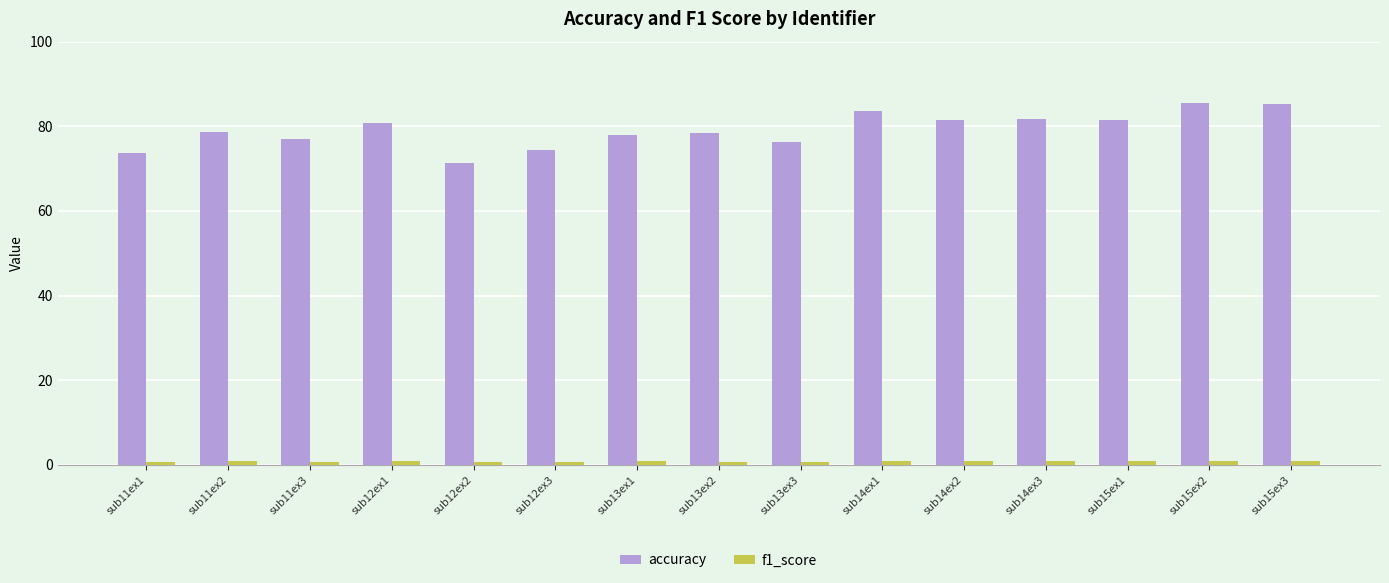

The value of accuracy at sub11ex1 is 36.1. True or false?

False